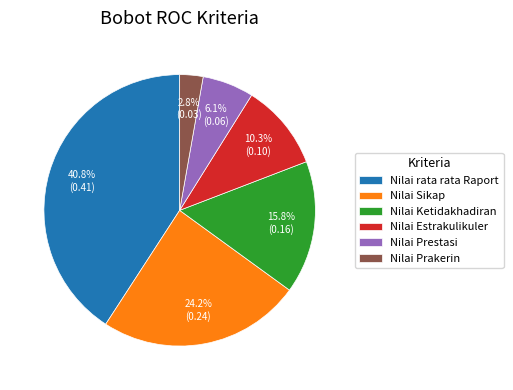

What percentage is NOT represented by Nilai Ketidakhadiran?

84.2%